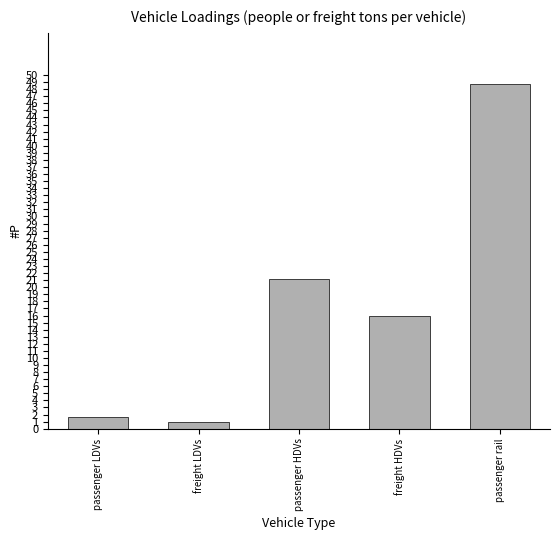

Is it true that the value at passenger LDVs is 1.7?

True